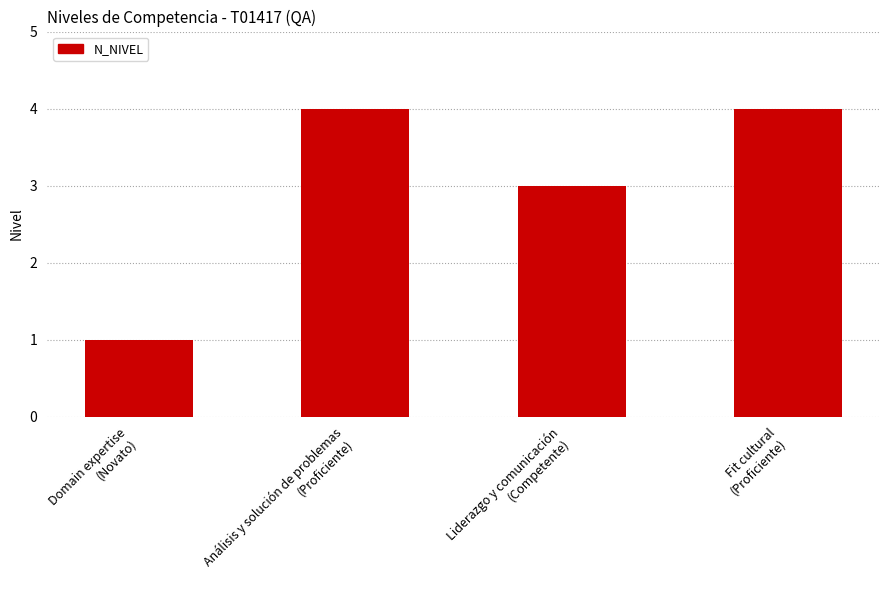

What is the value of the 2nd bar from the left?

4